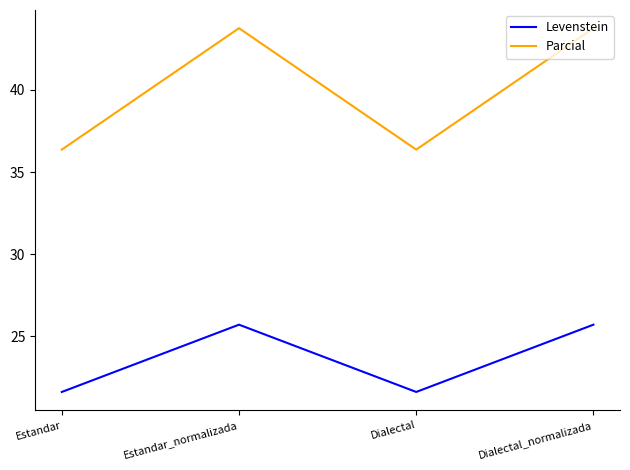

At which label does Parcial first exceed 43?

Estandar_normalizada